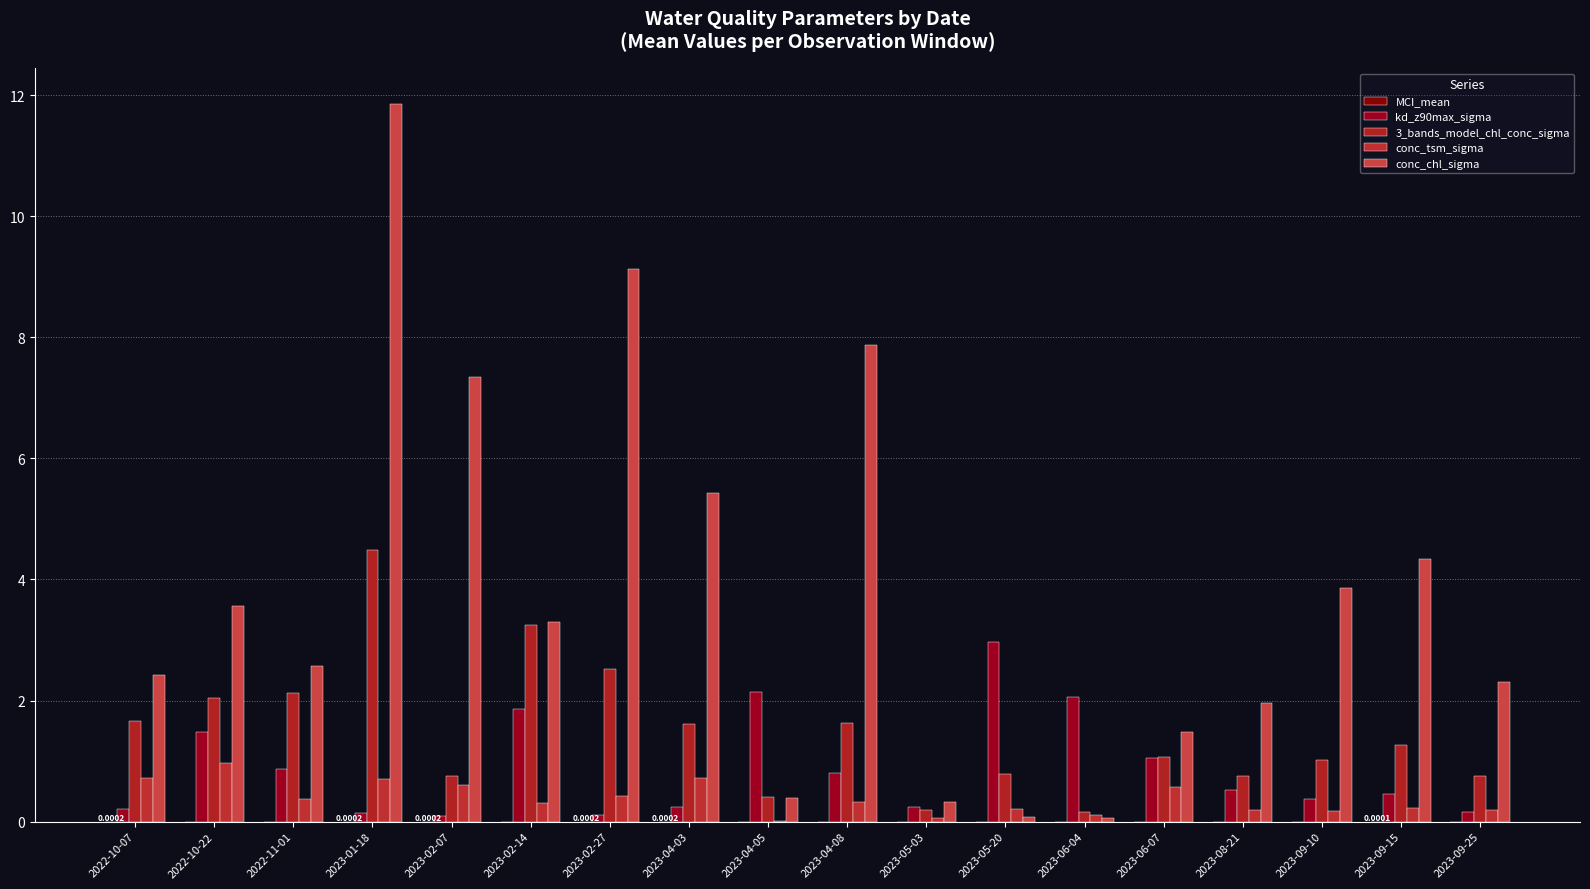

Reading left to right, transcribe all the data shown in this chart.

MCI_mean: 2022-10-07=0.0	2022-10-22=0.0	2022-11-01=0.0	2023-01-18=0.0	2023-02-07=0.0	2023-02-14=0.0	2023-02-27=0.0	2023-04-03=0.0	2023-04-05=-0.0	2023-04-08=0.0	2023-05-03=0.0	2023-05-20=0.0	2023-06-04=0.0	2023-06-07=0.0	2023-08-21=0.0	2023-09-10=0.0	2023-09-15=0.0	2023-09-25=0.0
kd_z90max_sigma: 2022-10-07=0.2	2022-10-22=1.5	2022-11-01=0.9	2023-01-18=0.1	2023-02-07=0.1	2023-02-14=1.9	2023-02-27=0.1	2023-04-03=0.2	2023-04-05=2.1	2023-04-08=0.8	2023-05-03=0.2	2023-05-20=3.0	2023-06-04=2.1	2023-06-07=1.0	2023-08-21=0.5	2023-09-10=0.4	2023-09-15=0.5	2023-09-25=0.2
3_bands_model_chl_conc_sigma: 2022-10-07=1.7	2022-10-22=2.0	2022-11-01=2.1	2023-01-18=4.5	2023-02-07=0.8	2023-02-14=3.2	2023-02-27=2.5	2023-04-03=1.6	2023-04-05=0.4	2023-04-08=1.6	2023-05-03=0.2	2023-05-20=0.8	2023-06-04=0.2	2023-06-07=1.1	2023-08-21=0.8	2023-09-10=1.0	2023-09-15=1.3	2023-09-25=0.8
conc_tsm_sigma: 2022-10-07=0.7	2022-10-22=1.0	2022-11-01=0.4	2023-01-18=0.7	2023-02-07=0.6	2023-02-14=0.3	2023-02-27=0.4	2023-04-03=0.7	2023-04-05=0.0	2023-04-08=0.3	2023-05-03=0.1	2023-05-20=0.2	2023-06-04=0.1	2023-06-07=0.6	2023-08-21=0.2	2023-09-10=0.2	2023-09-15=0.2	2023-09-25=0.2
conc_chl_sigma: 2022-10-07=2.4	2022-10-22=3.6	2022-11-01=2.6	2023-01-18=11.9	2023-02-07=7.3	2023-02-14=3.3	2023-02-27=9.1	2023-04-03=5.4	2023-04-05=0.4	2023-04-08=7.9	2023-05-03=0.3	2023-05-20=0.1	2023-06-04=0.1	2023-06-07=1.5	2023-08-21=2.0	2023-09-10=3.9	2023-09-15=4.3	2023-09-25=2.3